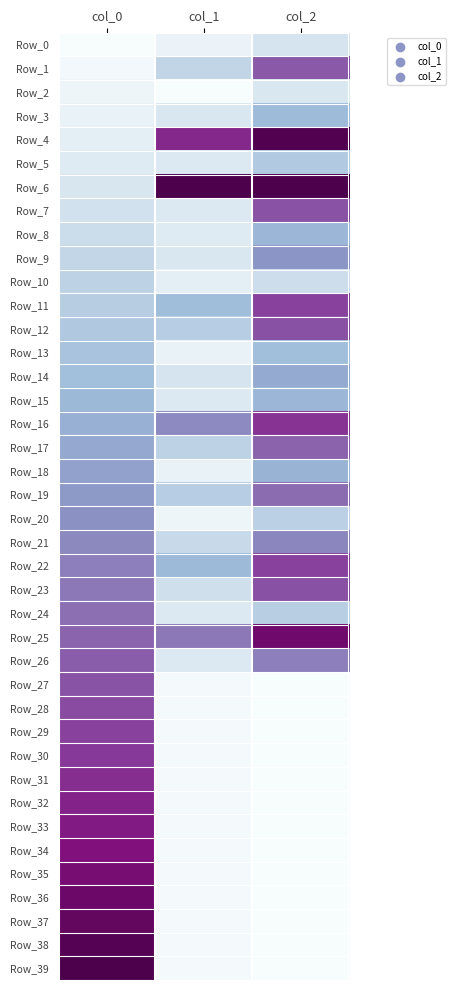

Reading left to right, what are all the values shown in this chart?

Row_0: col_0=0.0	col_1=0.1	col_2=0.2
Row_1: col_0=0.0	col_1=0.2	col_2=0.7
Row_2: col_0=0.1	col_1=0.0	col_2=0.2
Row_3: col_0=0.1	col_1=0.2	col_2=0.4
Row_4: col_0=0.1	col_1=0.8	col_2=1.0
Row_5: col_0=0.1	col_1=0.1	col_2=0.3
Row_6: col_0=0.2	col_1=1.0	col_2=1.0
Row_7: col_0=0.2	col_1=0.1	col_2=0.7
Row_8: col_0=0.2	col_1=0.1	col_2=0.4
Row_9: col_0=0.2	col_1=0.2	col_2=0.5
Row_10: col_0=0.3	col_1=0.1	col_2=0.2
Row_11: col_0=0.3	col_1=0.4	col_2=0.7
Row_12: col_0=0.3	col_1=0.3	col_2=0.7
Row_13: col_0=0.3	col_1=0.1	col_2=0.4
Row_14: col_0=0.4	col_1=0.2	col_2=0.4
Row_15: col_0=0.4	col_1=0.1	col_2=0.4
Row_16: col_0=0.4	col_1=0.5	col_2=0.8
Row_17: col_0=0.4	col_1=0.3	col_2=0.6
Row_18: col_0=0.5	col_1=0.1	col_2=0.4
Row_19: col_0=0.5	col_1=0.3	col_2=0.6
Row_20: col_0=0.5	col_1=0.1	col_2=0.3
Row_21: col_0=0.5	col_1=0.2	col_2=0.5
Row_22: col_0=0.6	col_1=0.4	col_2=0.7
Row_23: col_0=0.6	col_1=0.2	col_2=0.7
Row_24: col_0=0.6	col_1=0.1	col_2=0.3
Row_25: col_0=0.6	col_1=0.6	col_2=0.9
Row_26: col_0=0.7	col_1=0.1	col_2=0.6
Row_27: col_0=0.7	col_1=0.0	col_2=0.0
Row_28: col_0=0.7	col_1=0.0	col_2=0.0
Row_29: col_0=0.7	col_1=0.0	col_2=0.0
Row_30: col_0=0.8	col_1=0.0	col_2=0.0
Row_31: col_0=0.8	col_1=0.0	col_2=0.0
Row_32: col_0=0.8	col_1=0.0	col_2=0.0
Row_33: col_0=0.8	col_1=0.0	col_2=0.0
Row_34: col_0=0.9	col_1=0.0	col_2=0.0
Row_35: col_0=0.9	col_1=0.0	col_2=0.0
Row_36: col_0=0.9	col_1=0.0	col_2=0.0
Row_37: col_0=0.9	col_1=0.0	col_2=0.0
Row_38: col_0=1.0	col_1=0.0	col_2=0.0
Row_39: col_0=1.0	col_1=0.0	col_2=0.0